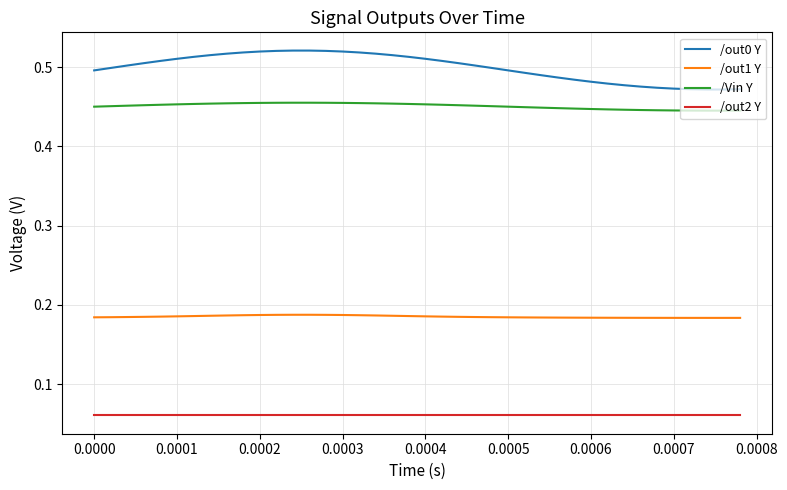

True or false: /out2 Y and /out0 Y intersect in this chart.

False